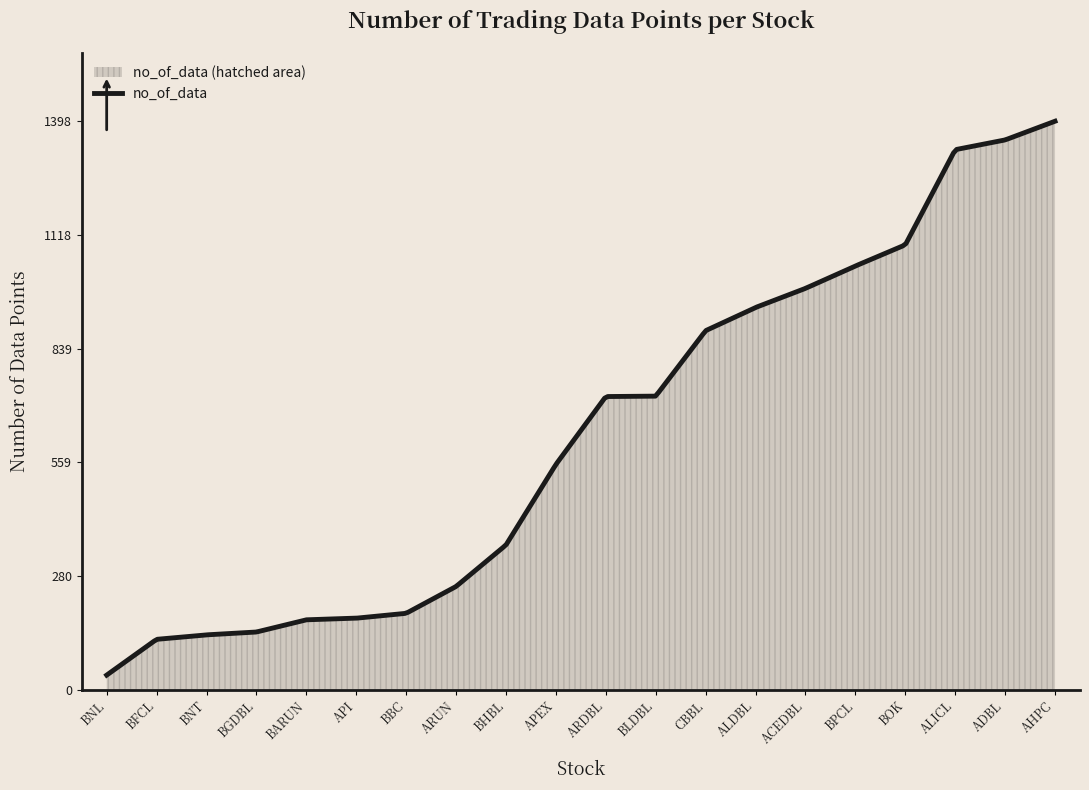

How many data points does each series have?

20